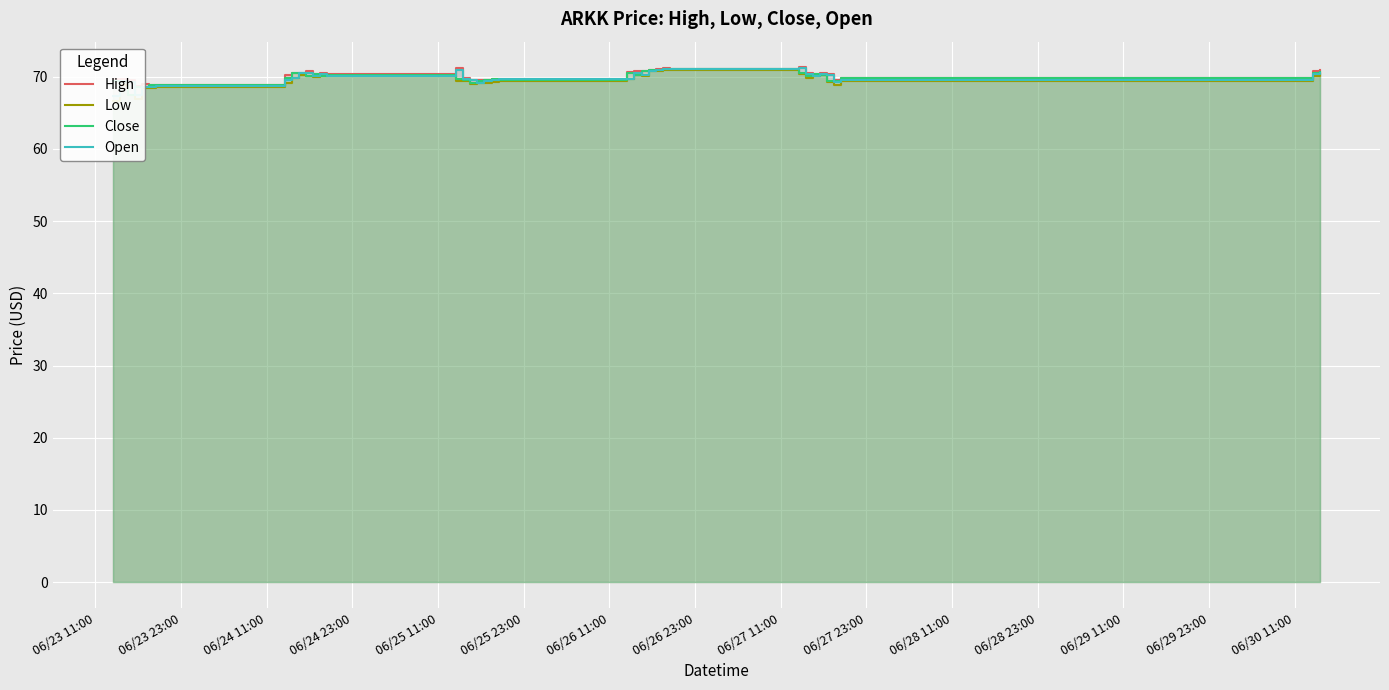

Which series ends up on top after the final intersection of Close and Open?

Close